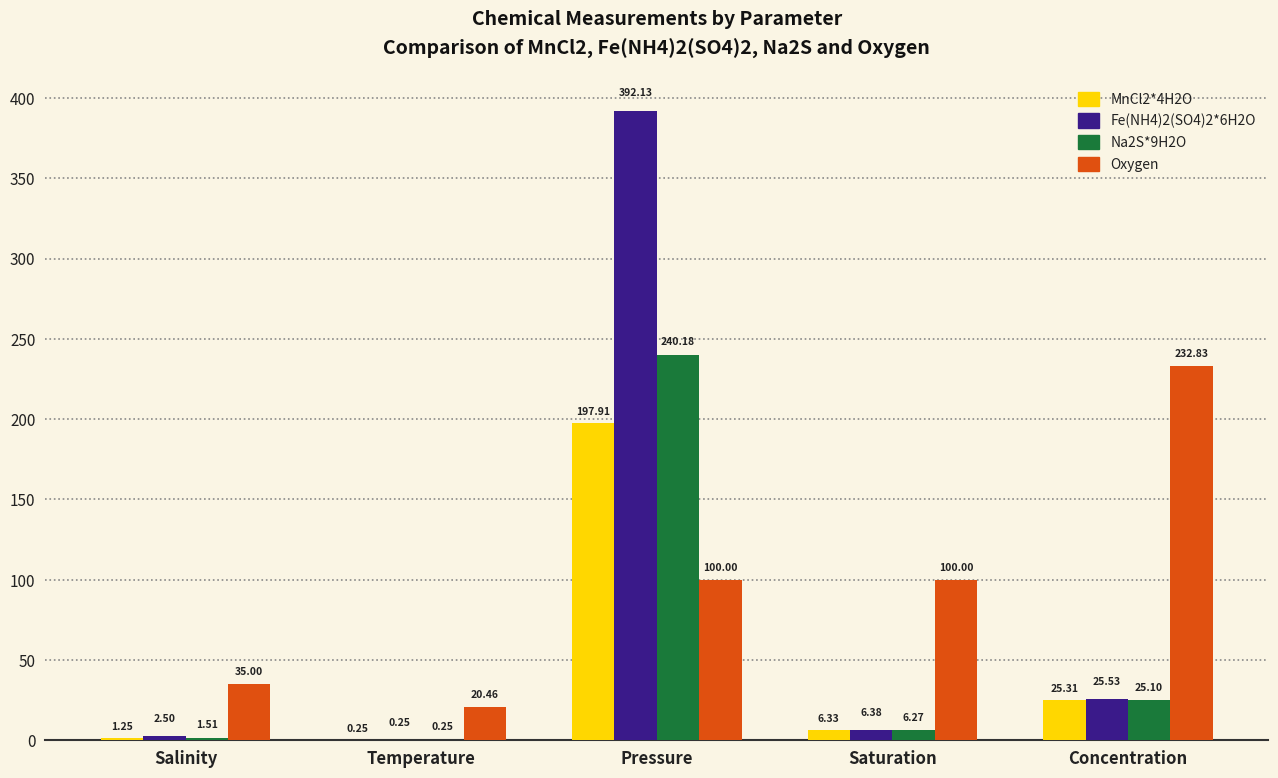

At which label does Fe(NH4)2(SO4)2*6H2O first exceed 6?

Pressure